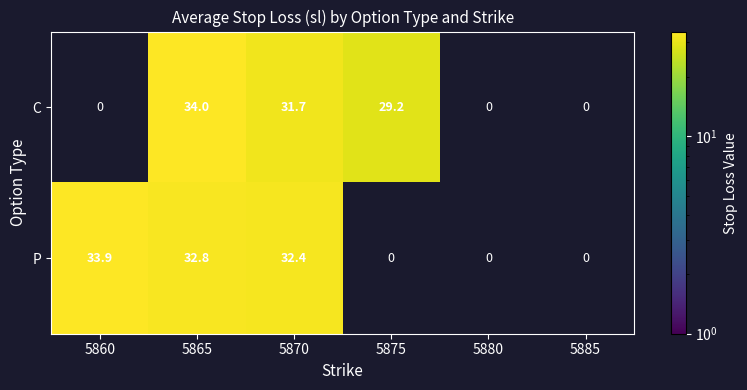

Between 5865 and 5870, which series saw the biggest shift?

C